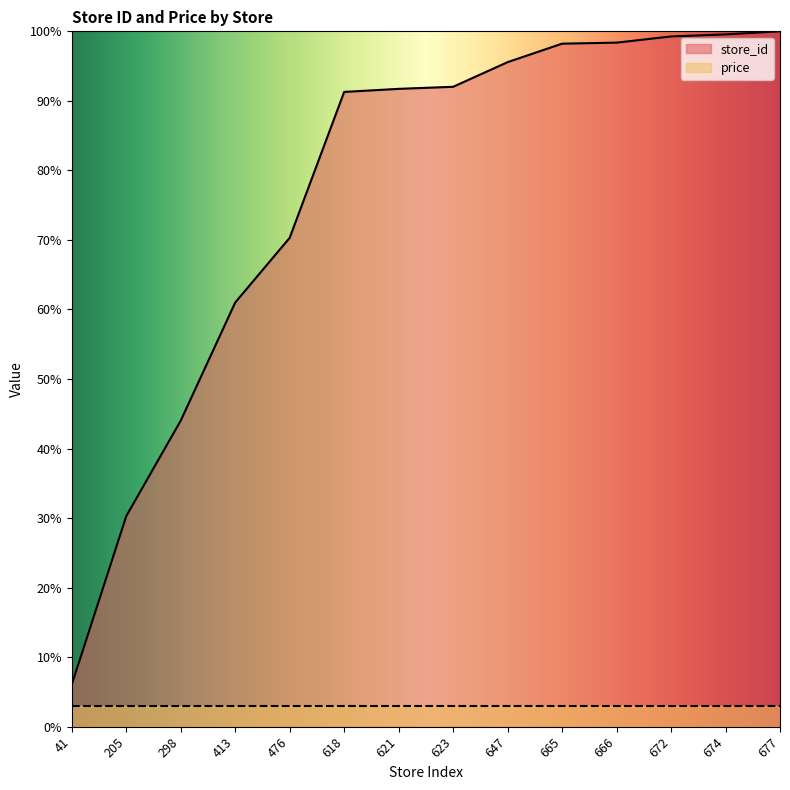

The chart shows a value of 100.0 at 677. True or false?

True